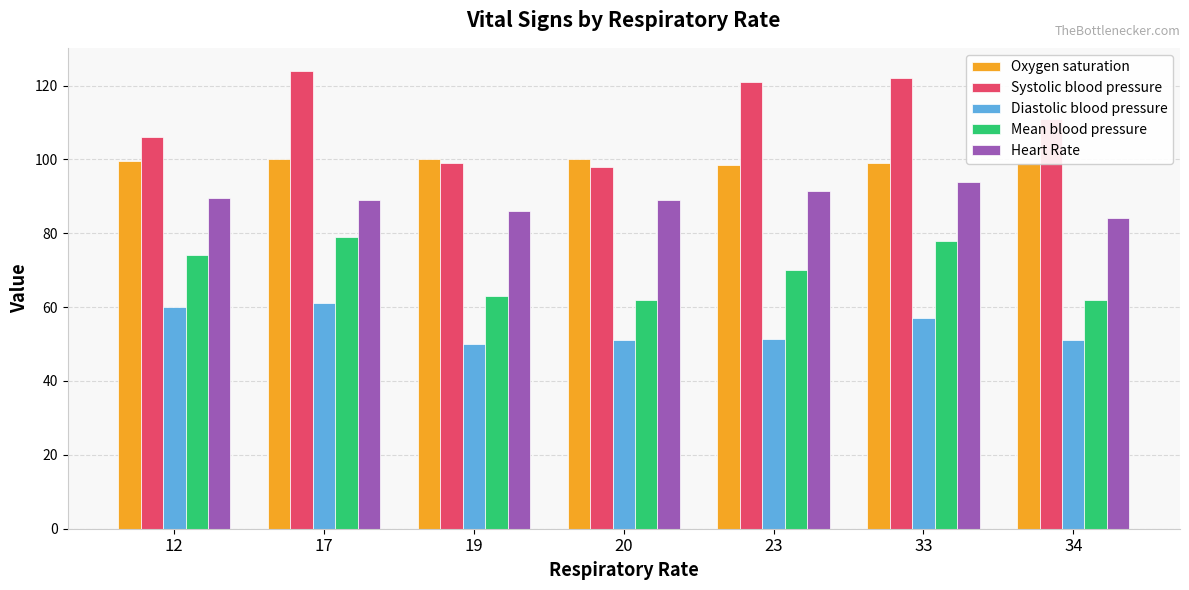

The value of Heart Rate at 12 is 89.5. True or false?

True